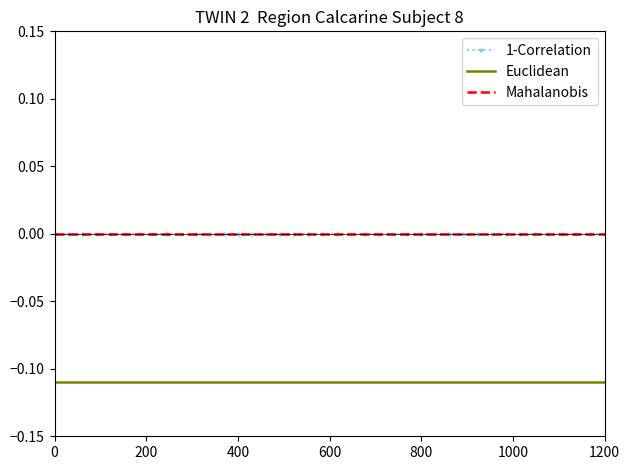

How many data points does each series have?

40